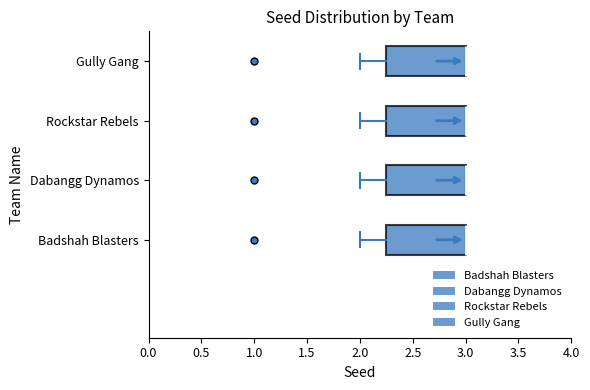

Where is the left edge of the box for Rockstar Rebels on the x-axis? The values are not printed on the chart, so give them approximately, as read against the axis.

2.25